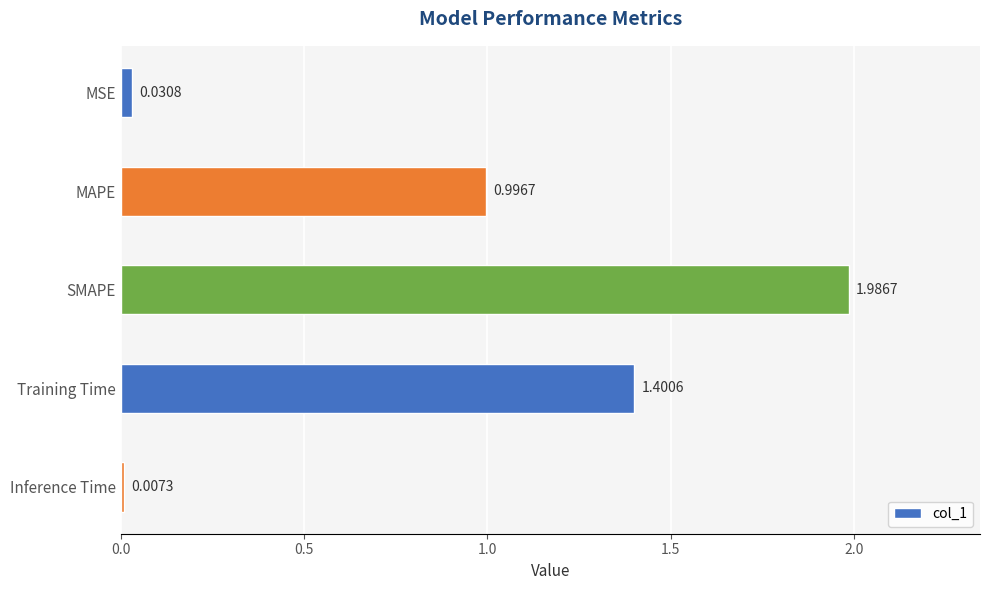

What is the label of the 5th bar from the bottom?

MSE